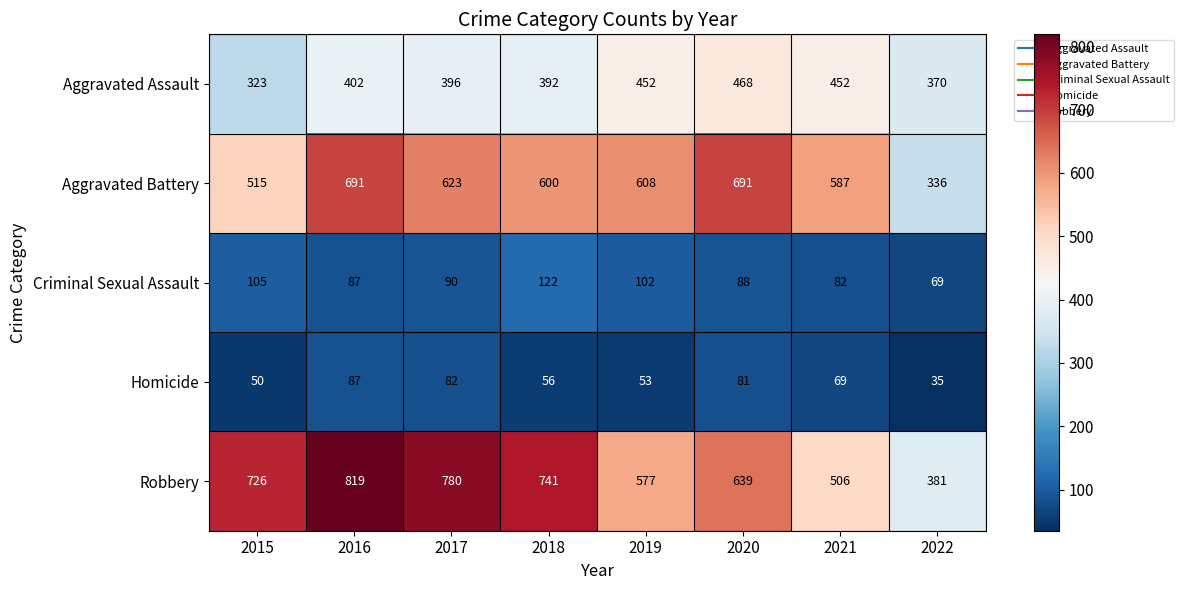

Which series has the widest spread of values?

Robbery